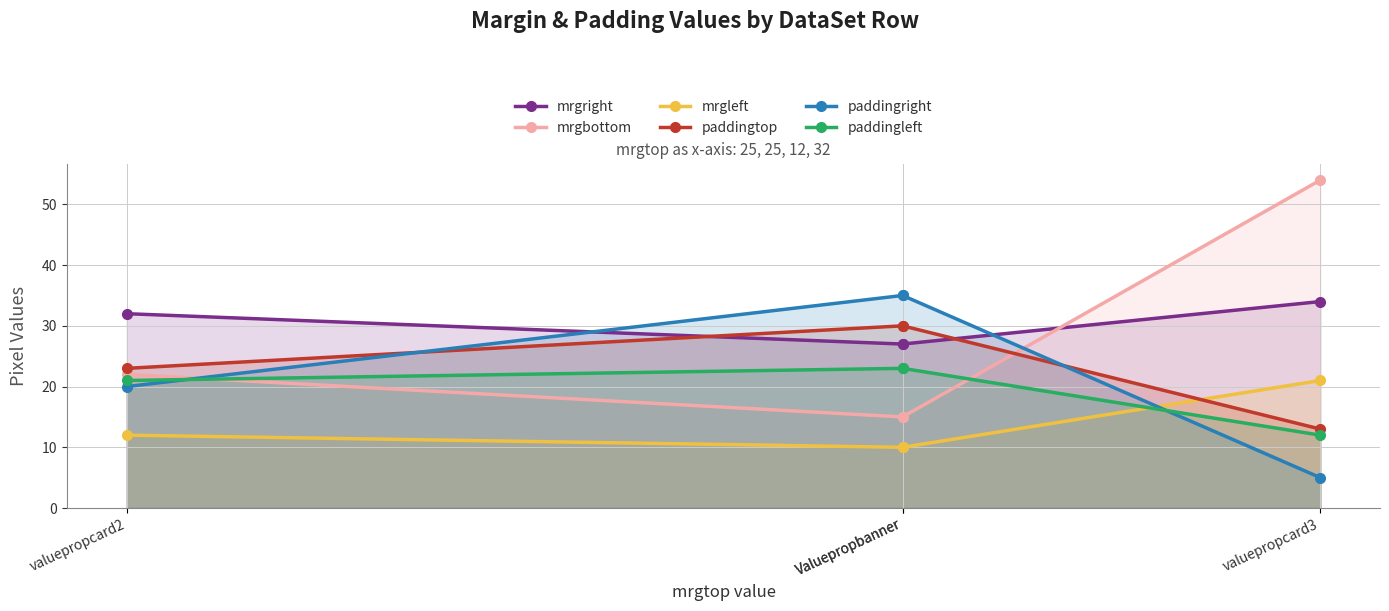

What are all the series names shown in the legend?

mrgright, mrgbottom, mrgleft, paddingtop, paddingright, paddingleft